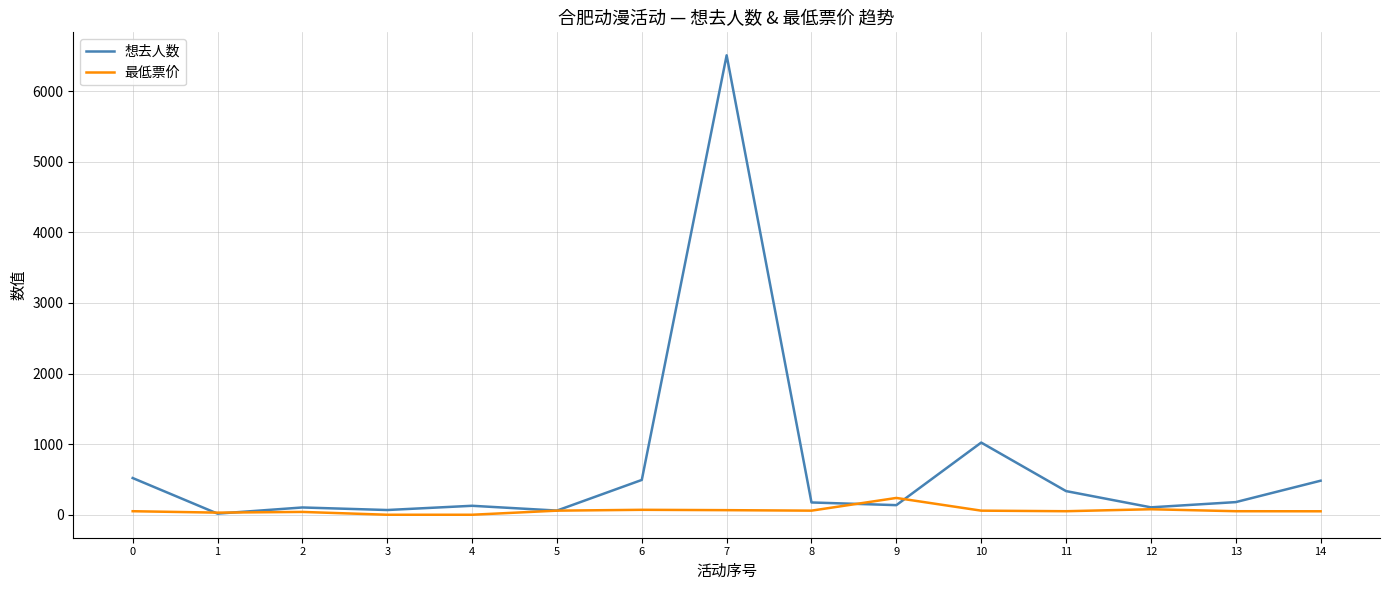

Rank the series at 0 from highest to lowest value.

想去人数, 最低票价